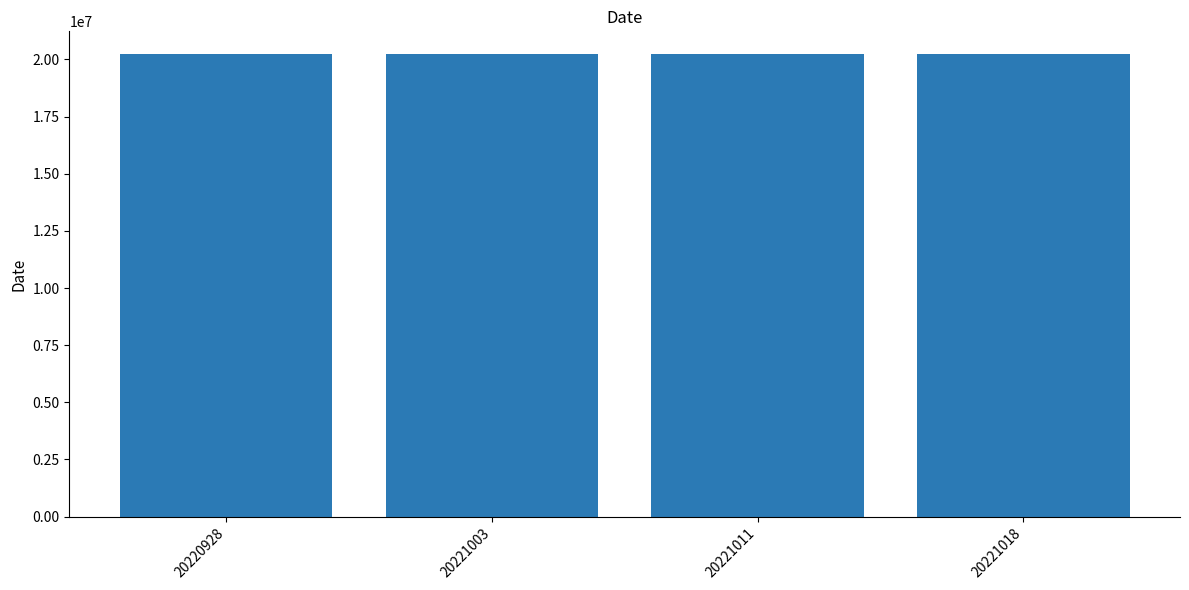

How many categories are shown in the chart?

4